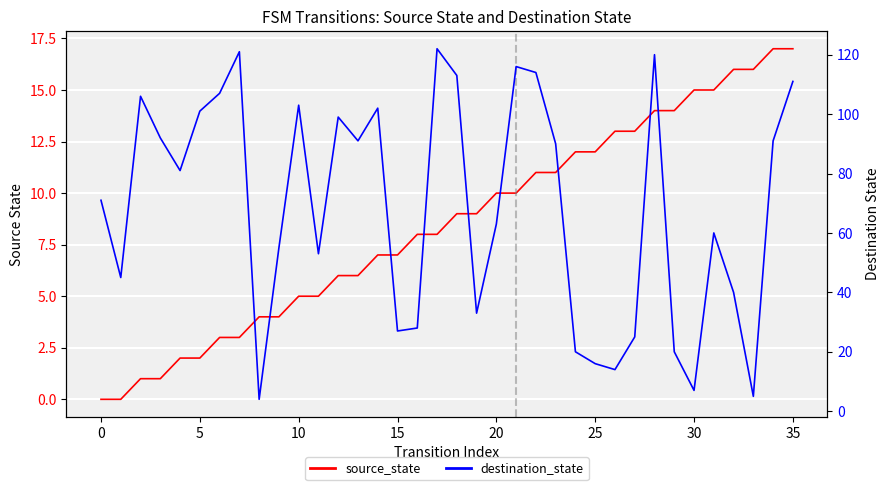

How many lines are shown in the chart?

2